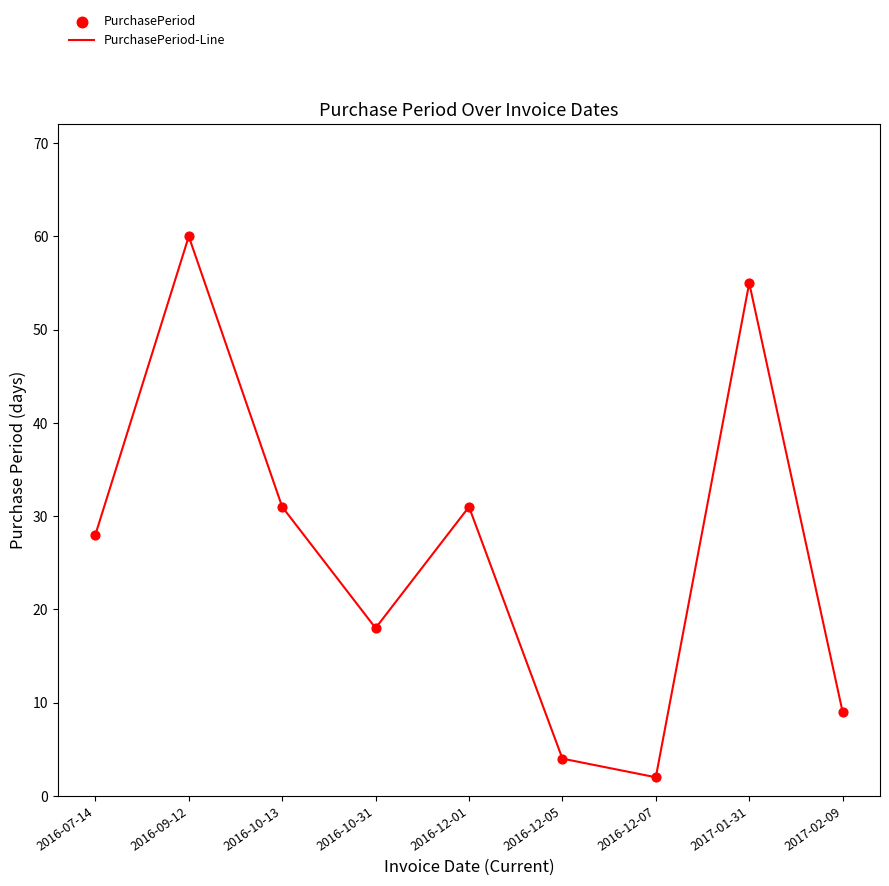

What is the difference between the maximum and minimum values?

58